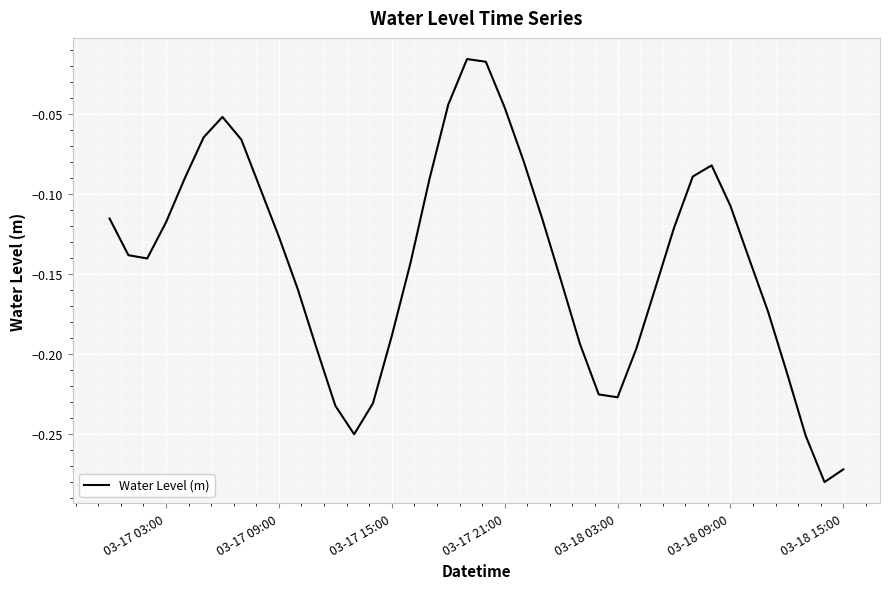

What is the sum of all values?

-5.7